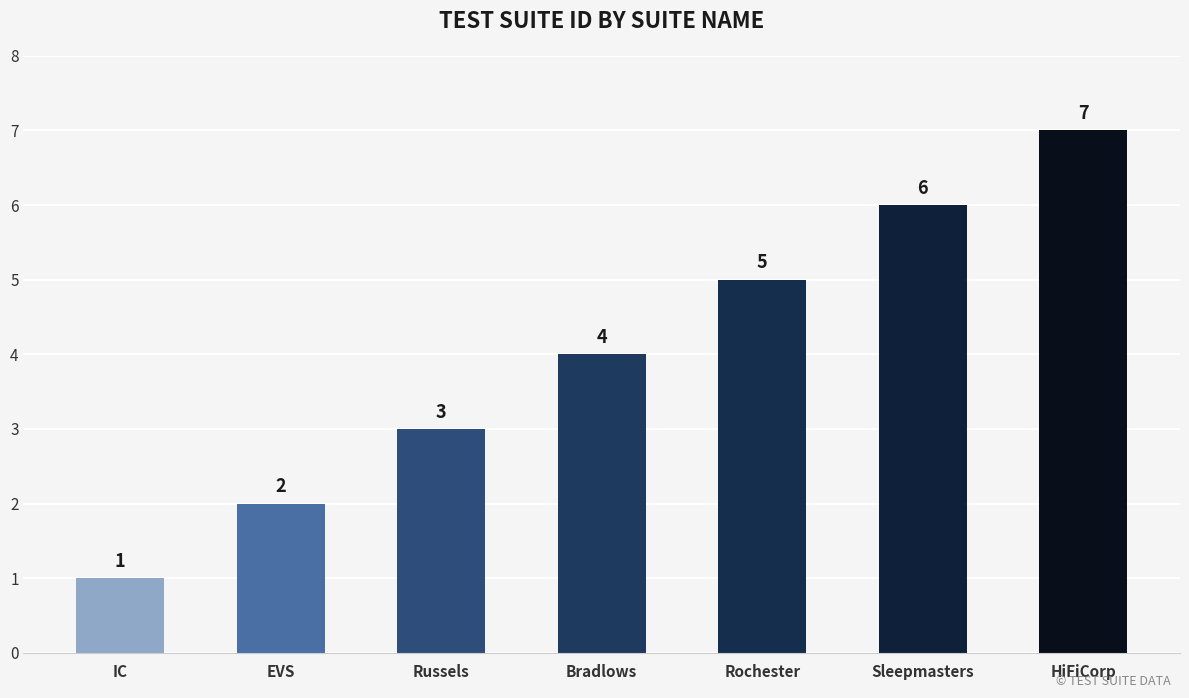

What is the difference between the values at Russels and Rochester?

2